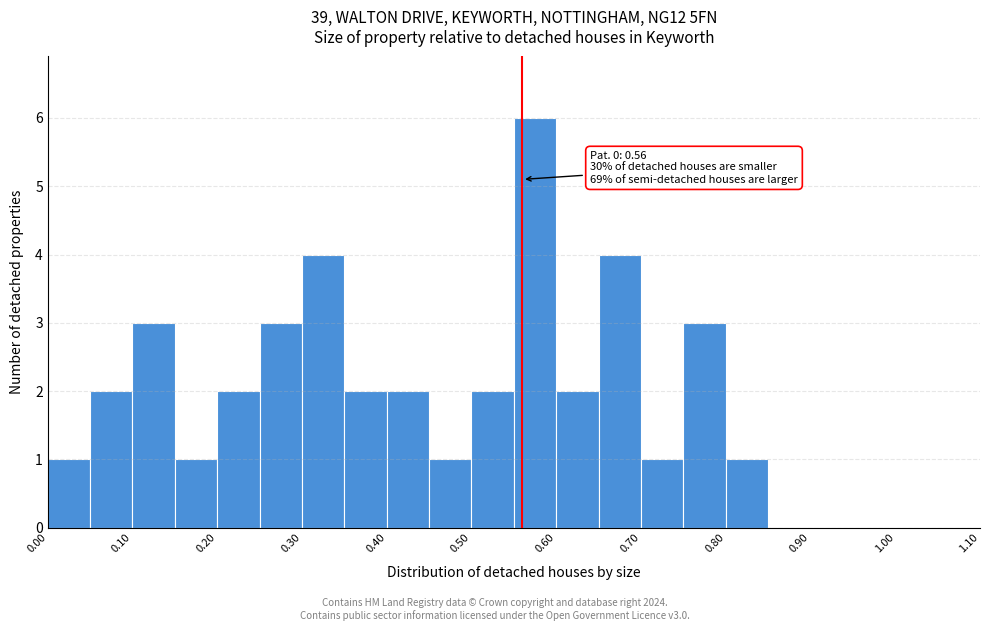

Over which range of the x-axis is the bar tallest?

0.55 to 0.60